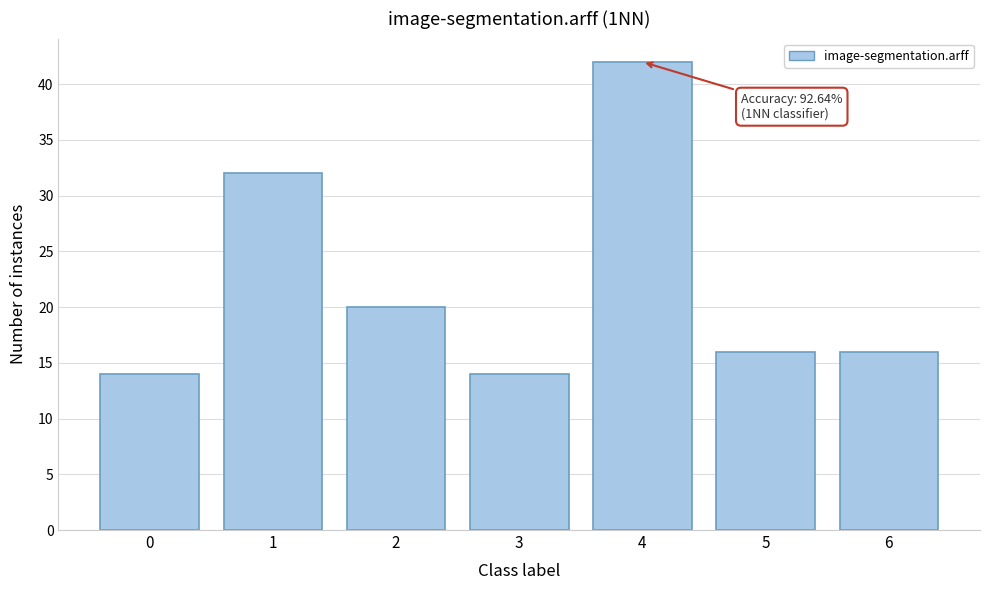

Reading left to right, transcribe all the data shown in this chart.

14	32	20	14	42	16	16